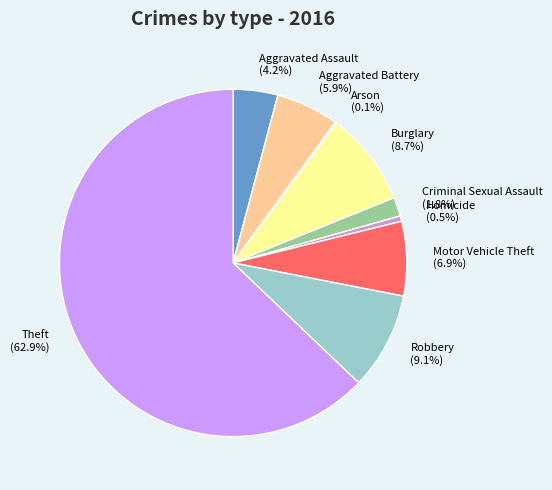

Between Burglary (8.7%) and Theft (62.9%), which is larger?

Theft (62.9%)